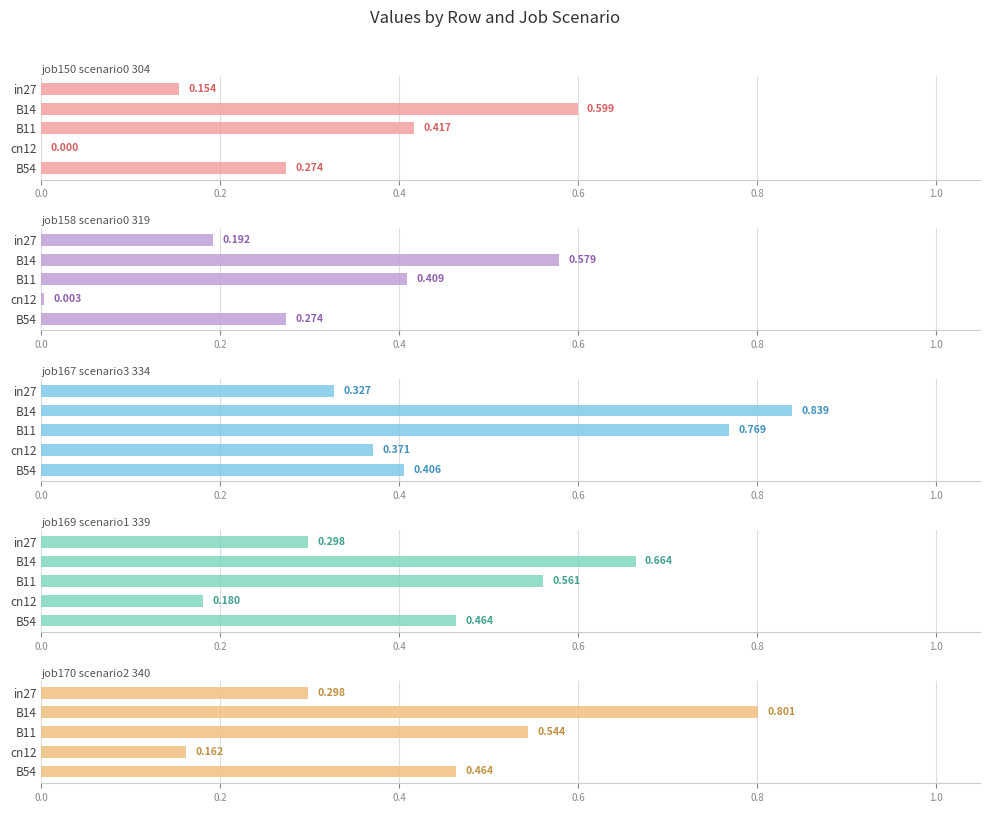

Which has a higher value, cn12 or B11?

B11